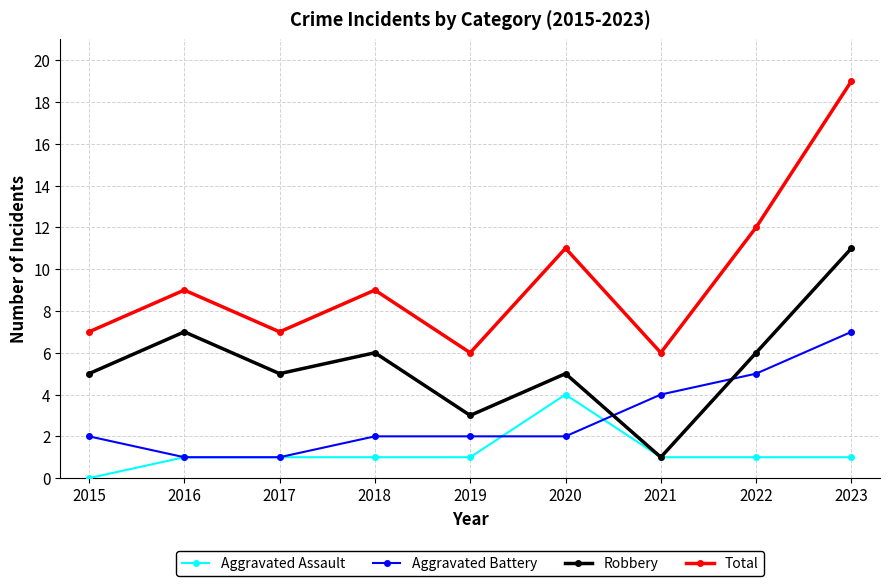

What is the lowest value of the Total series?

6